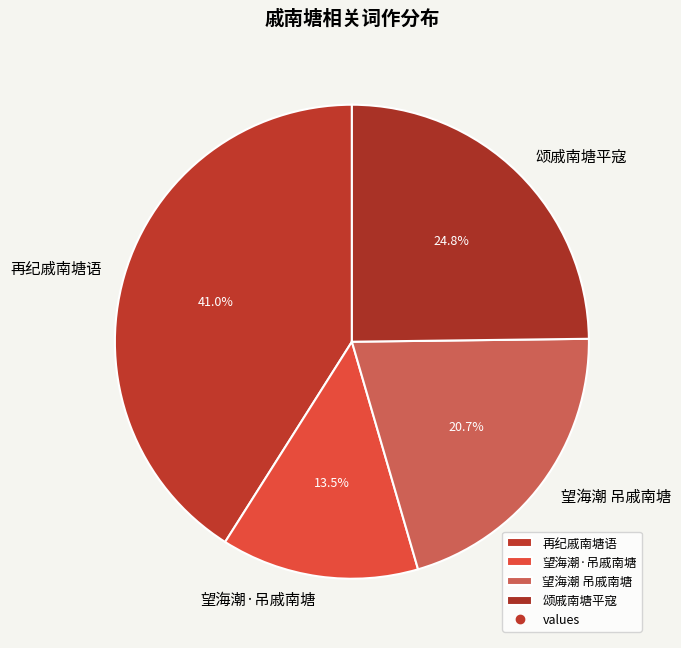

The 颂戚南塘平寇 slice represents 25% of the pie. True or false?

True